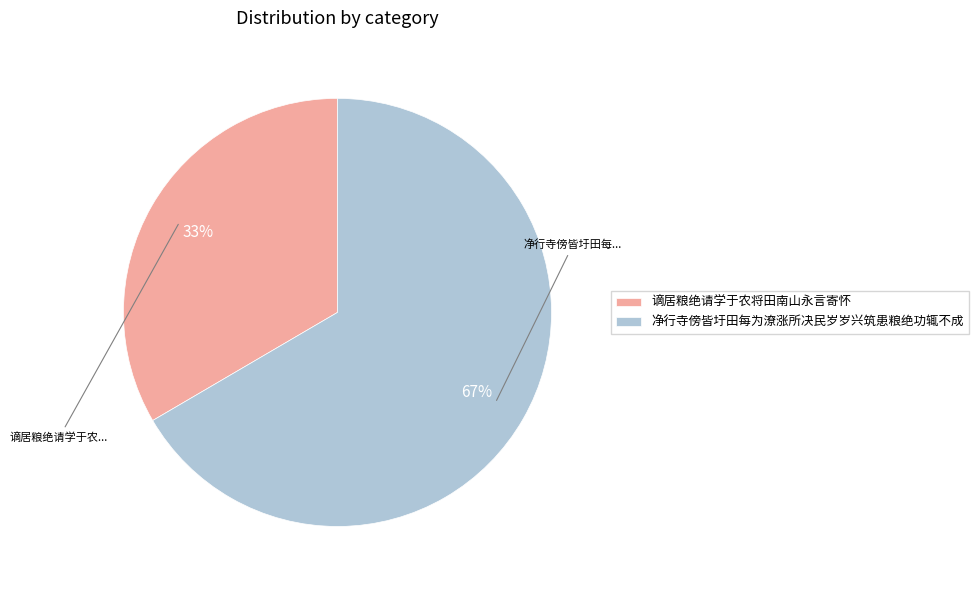

What percentage is the 谪居粮绝请学于农将田南山永言寄怀 slice, to the nearest percent?

33%